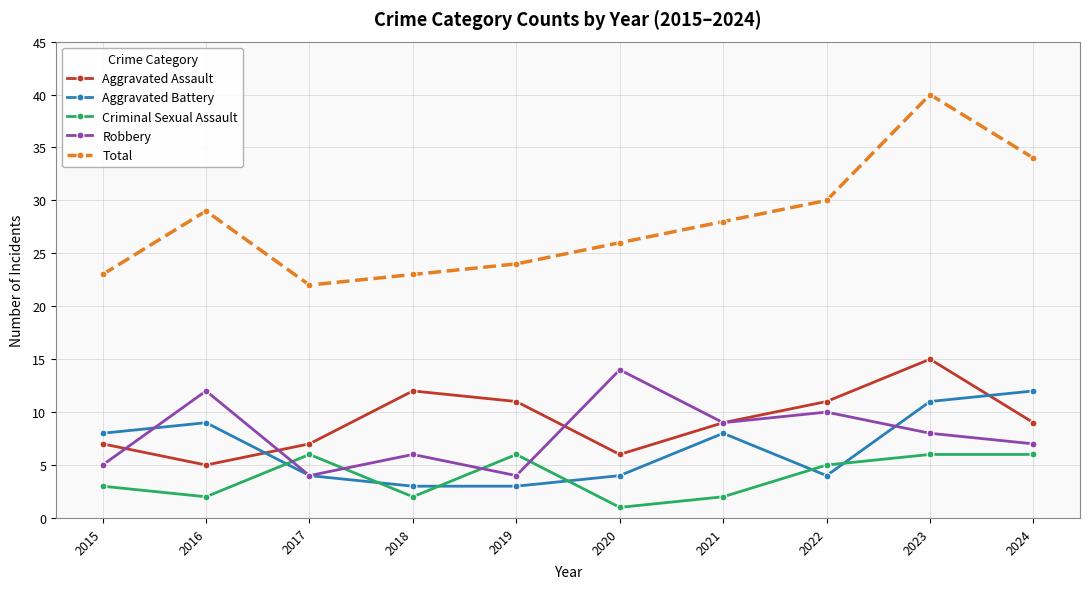

Is it true that Aggravated Battery equals 2 at 2016?

False